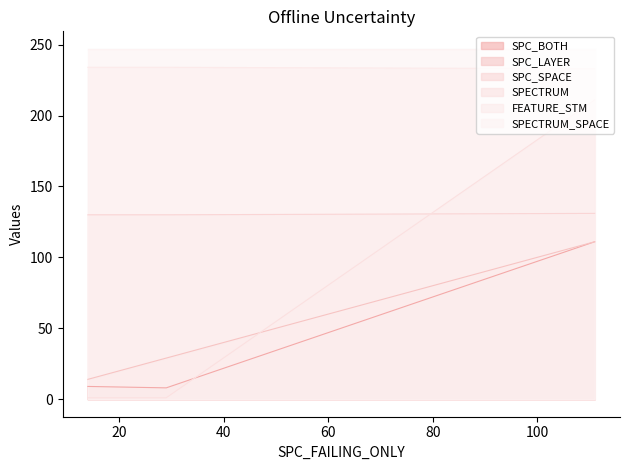

What is the difference between the highest and lowest values at 111?

122